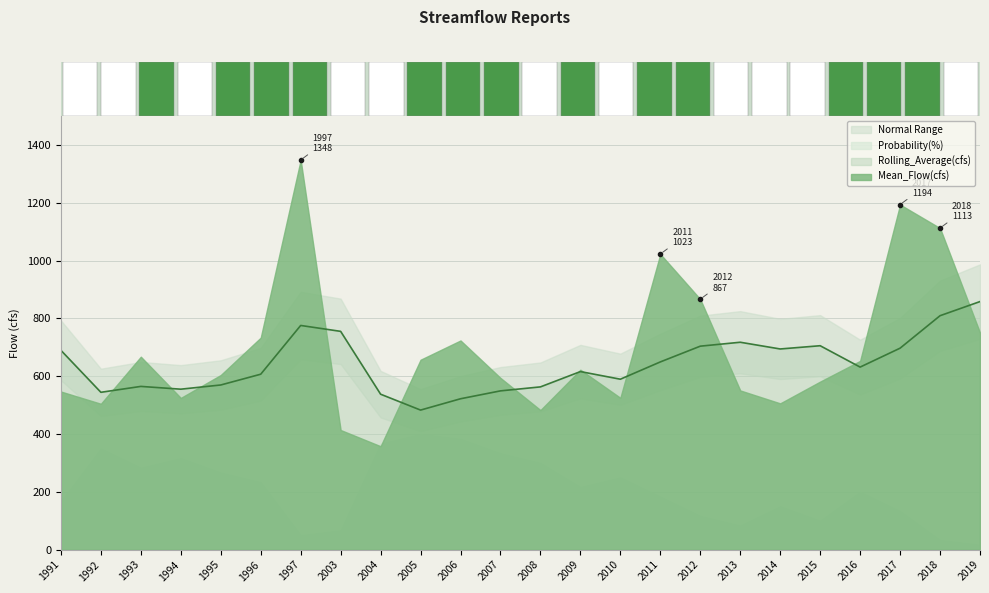

What is the maximum value for Rolling_Average(cfs)?

858.5